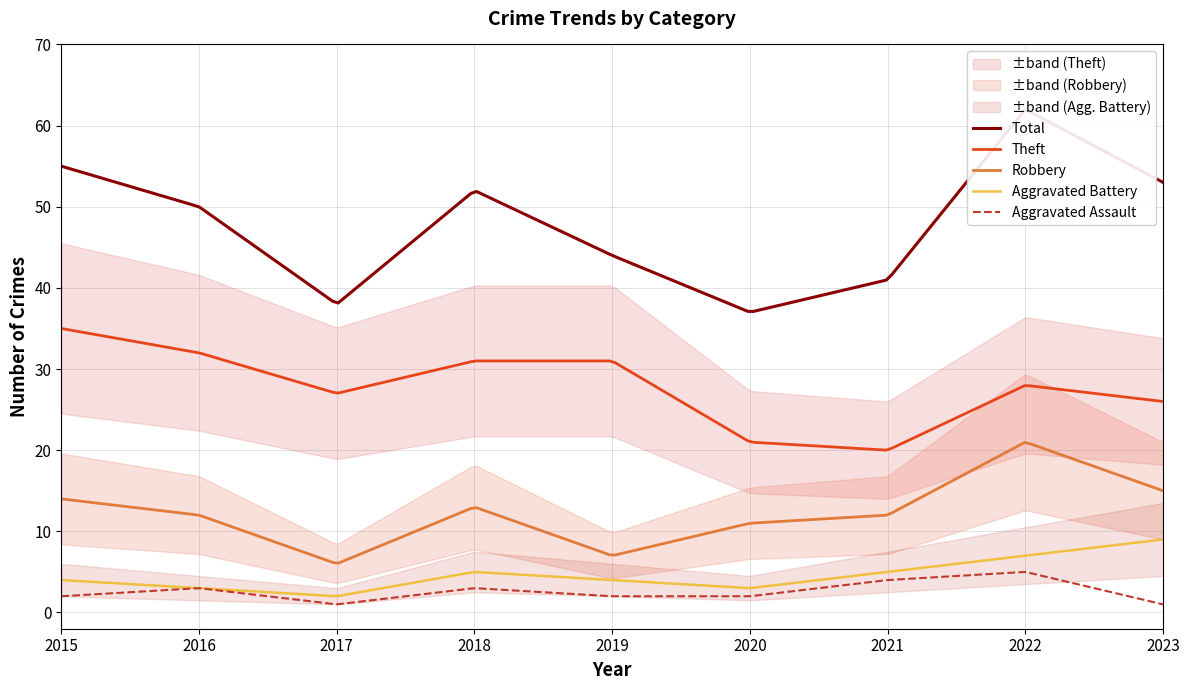

How many categories are shown in the chart?

9